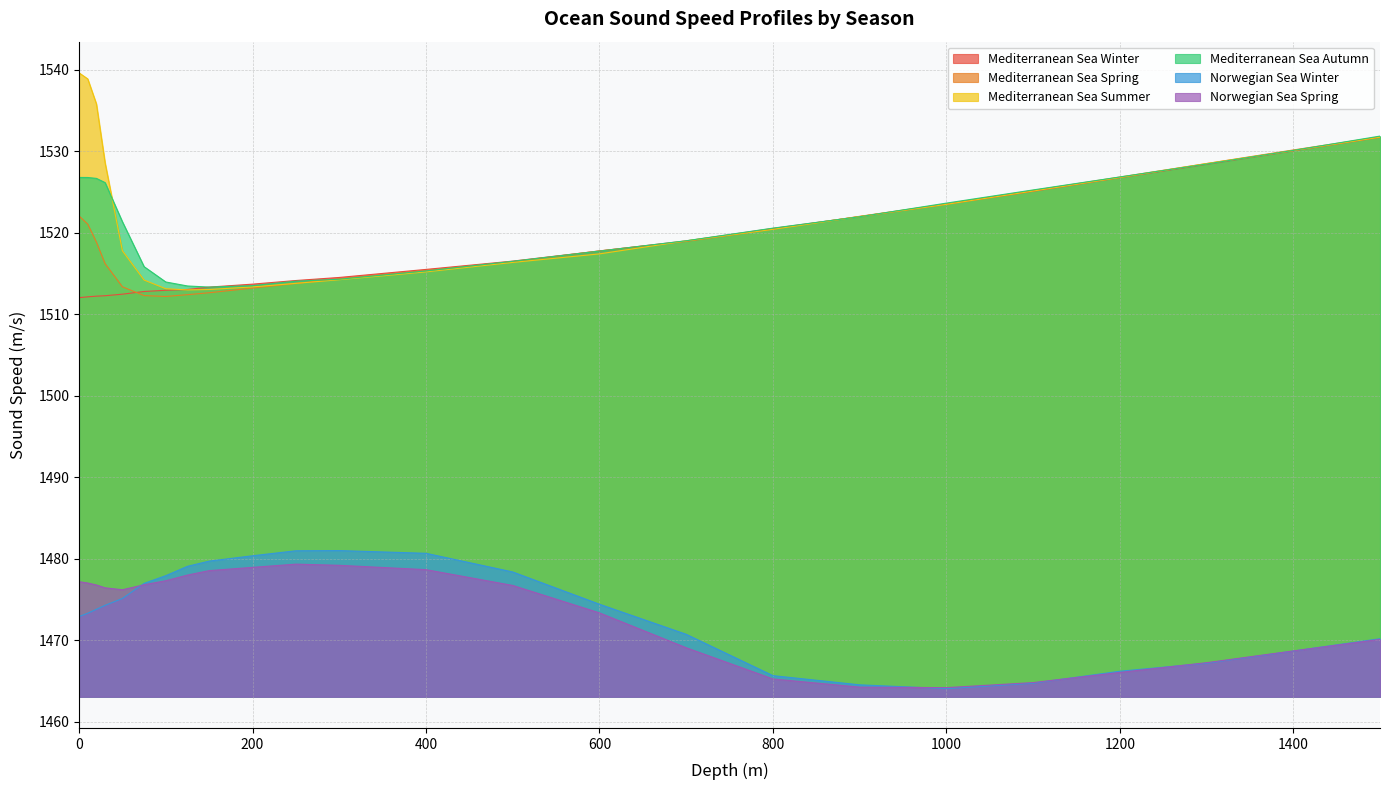

What is the value of the Norwegian Sea Spring point at the 32nd from the left?

1467.2